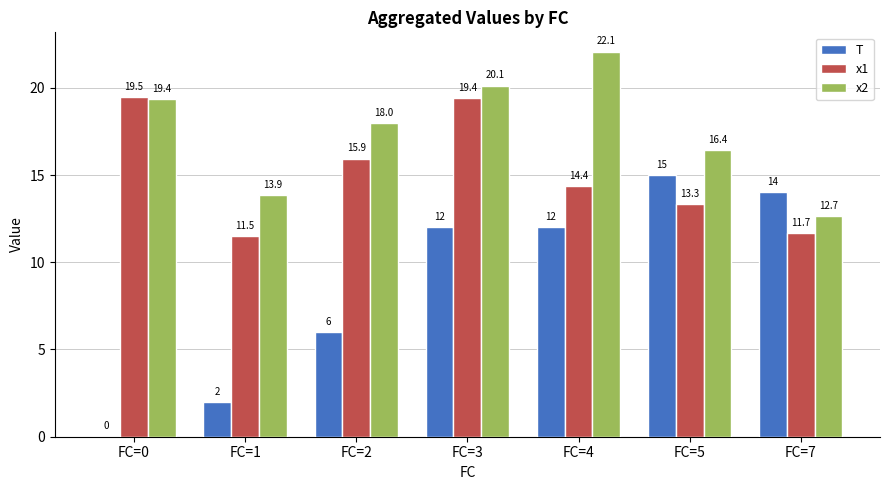

Reading left to right, what are all the values shown in this chart?

T: 0.0	2.0	6.0	12.0	12.0	15.0	14.0
x1: 19.5	11.5	15.9	19.4	14.4	13.3	11.7
x2: 19.4	13.9	18.0	20.1	22.1	16.4	12.7